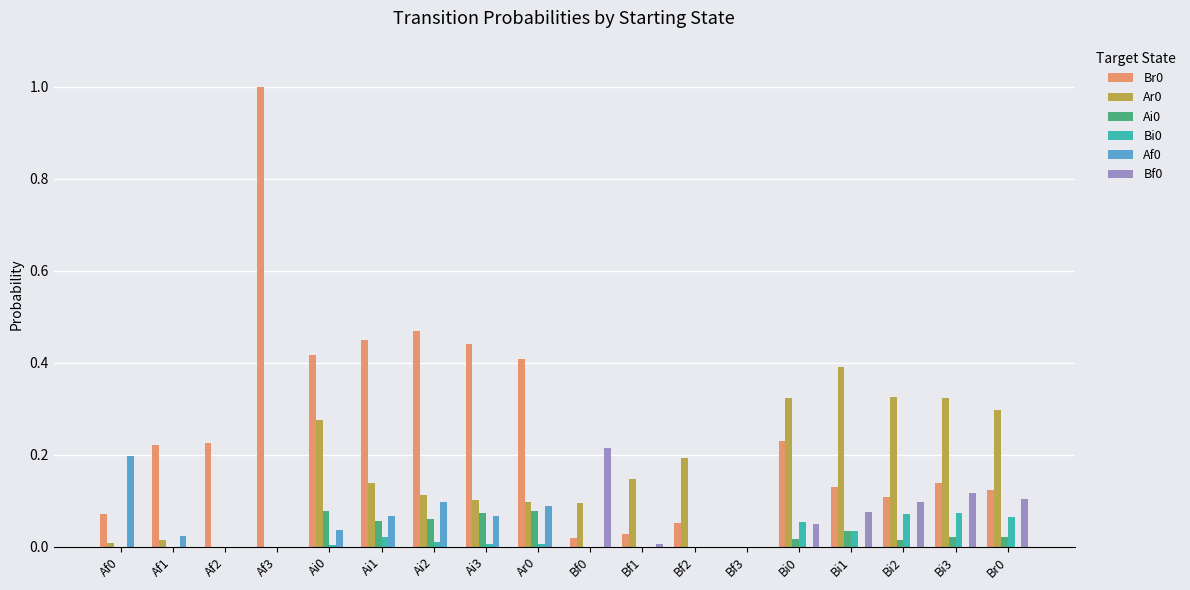

The value of Ar0 at Bf0 is 0.1. True or false?

True